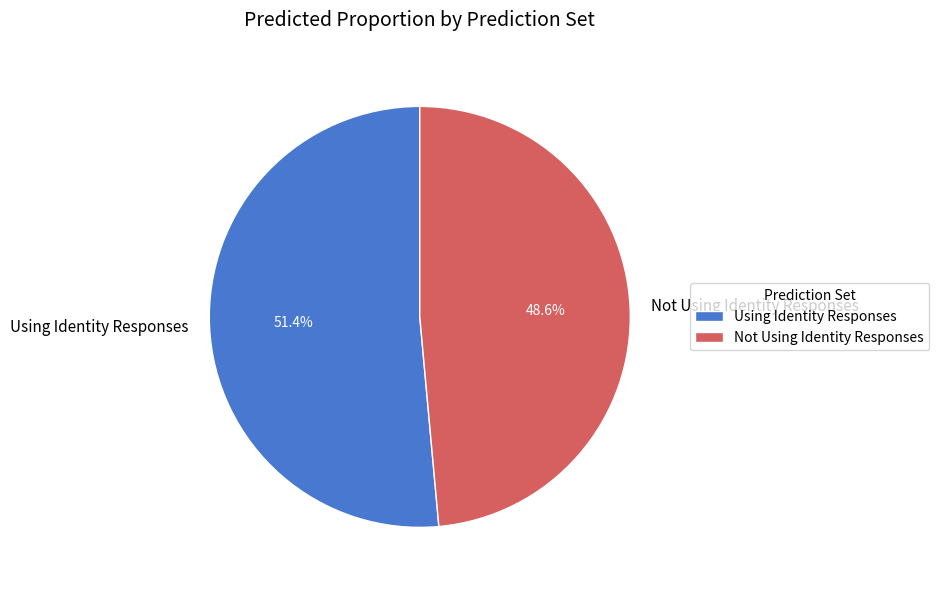

What is the total percentage of Not Using Identity Responses and Using Identity Responses?

100.0%